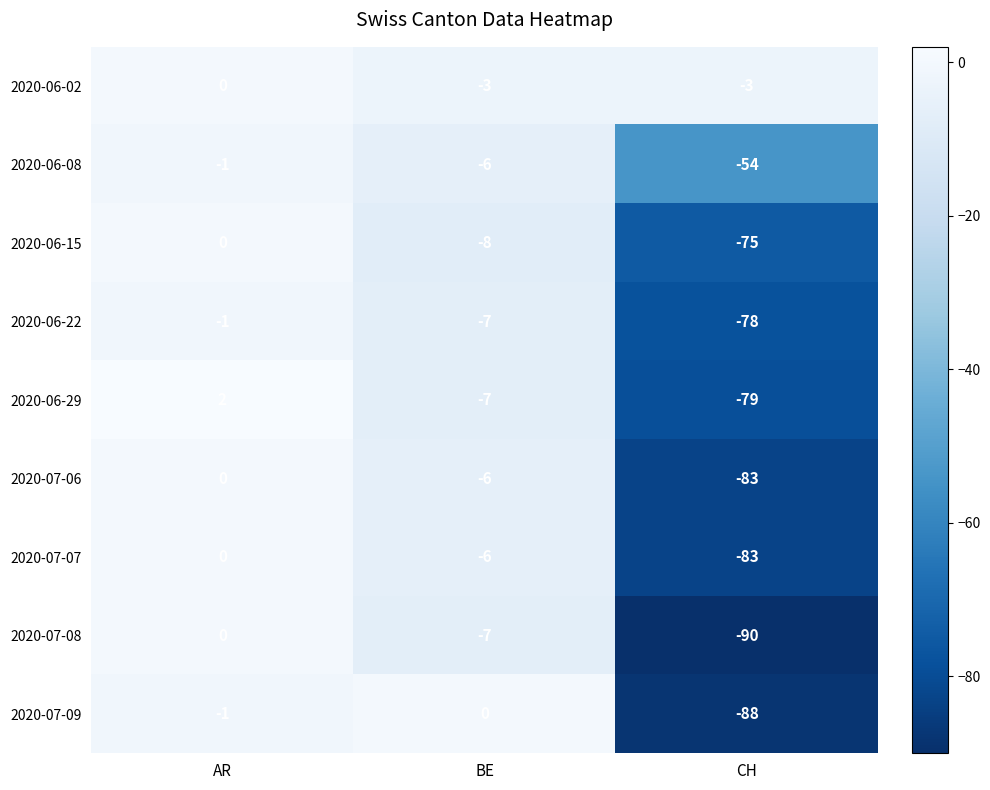

How many distinct data groups are displayed?

9